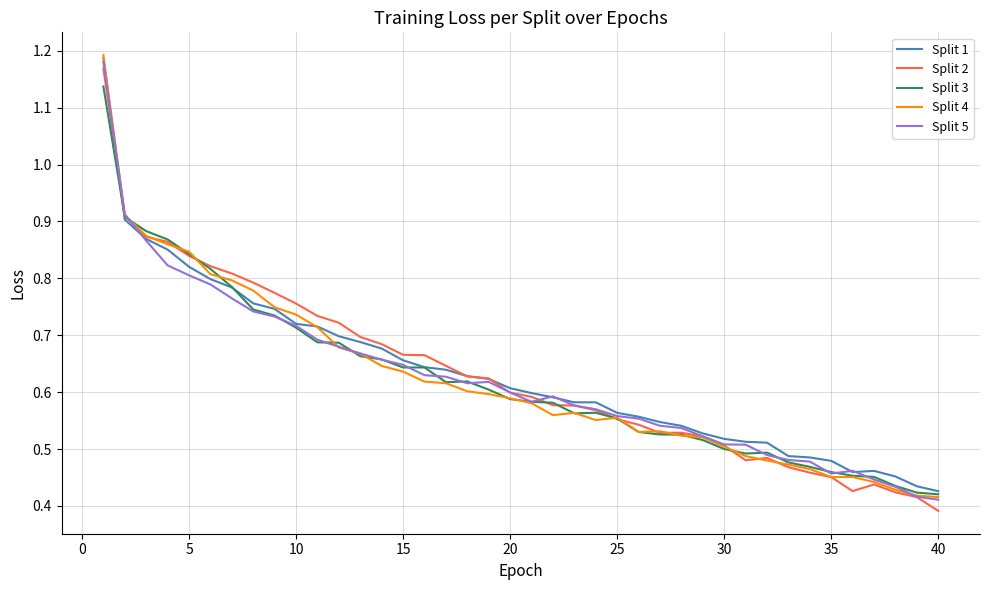

What is the highest value of the Split 2 series?

1.2